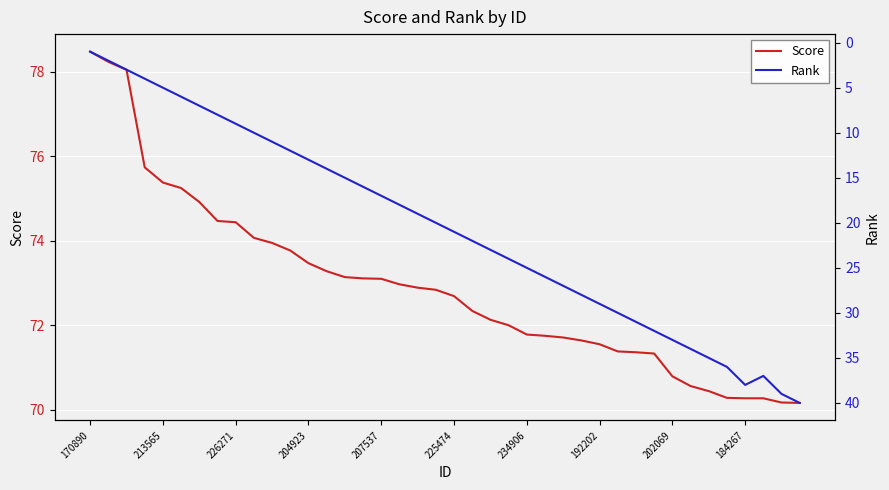

What is the difference between the maximum and minimum values in the Score series?

8.3